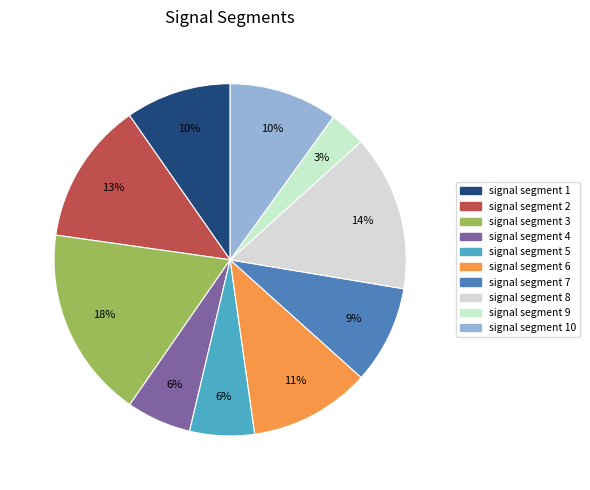

Which category has the smallest portion of the pie?

signal segment 9